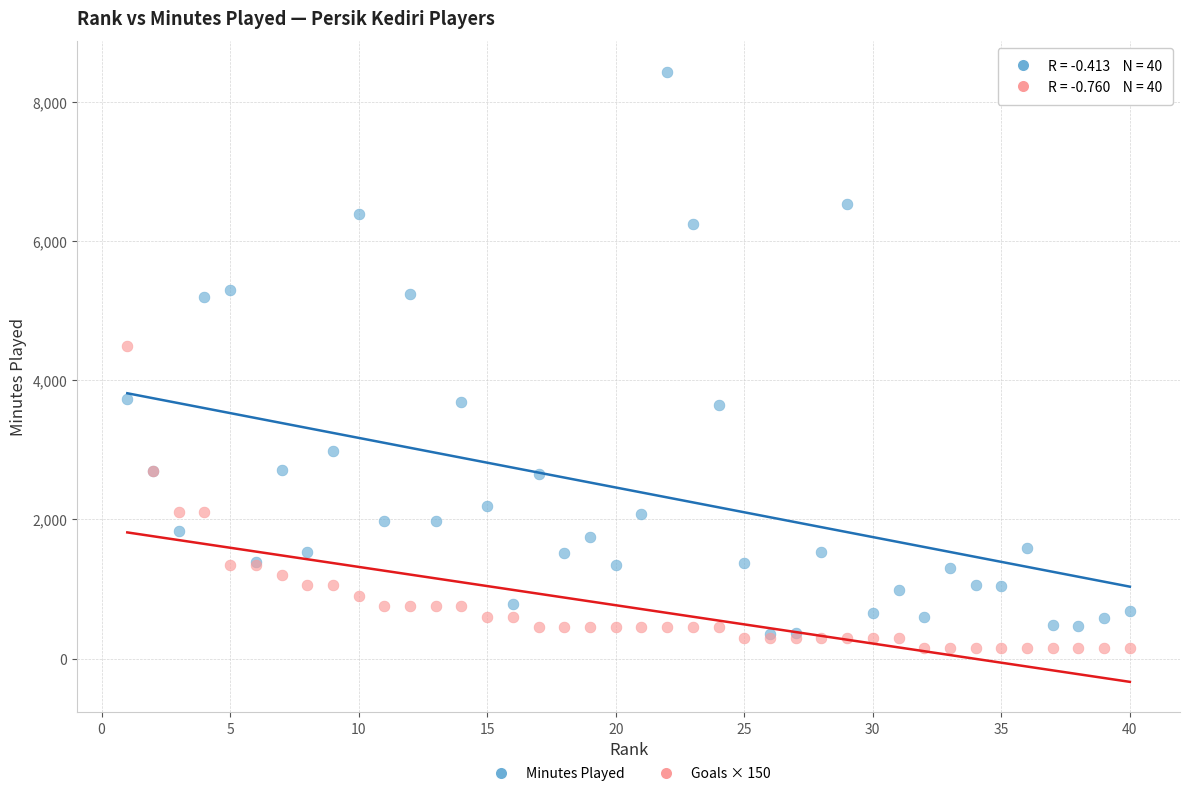

Across all series, what Y value is closest to 4296?

4500